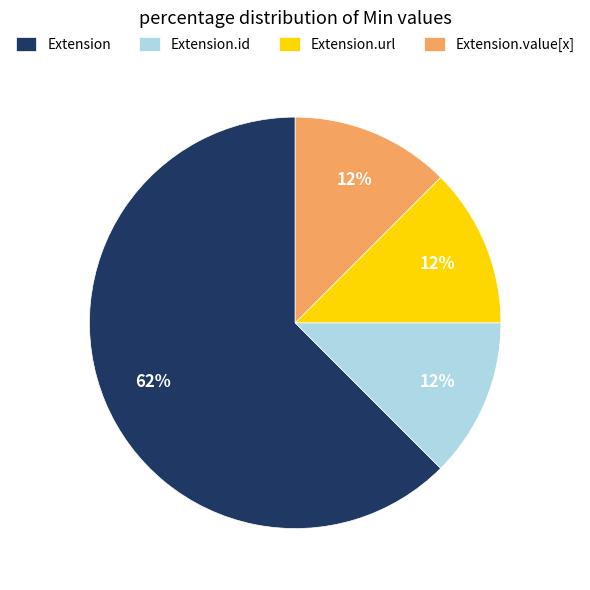

Count the number of slices in the pie.

4